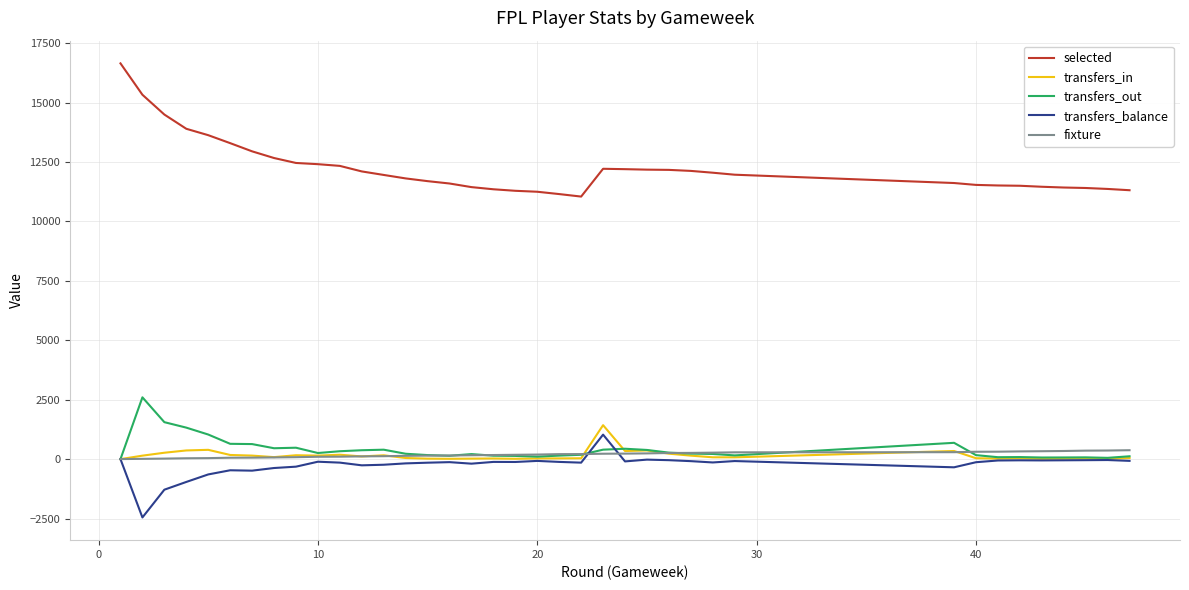

What is the average value of the selected series?

12233